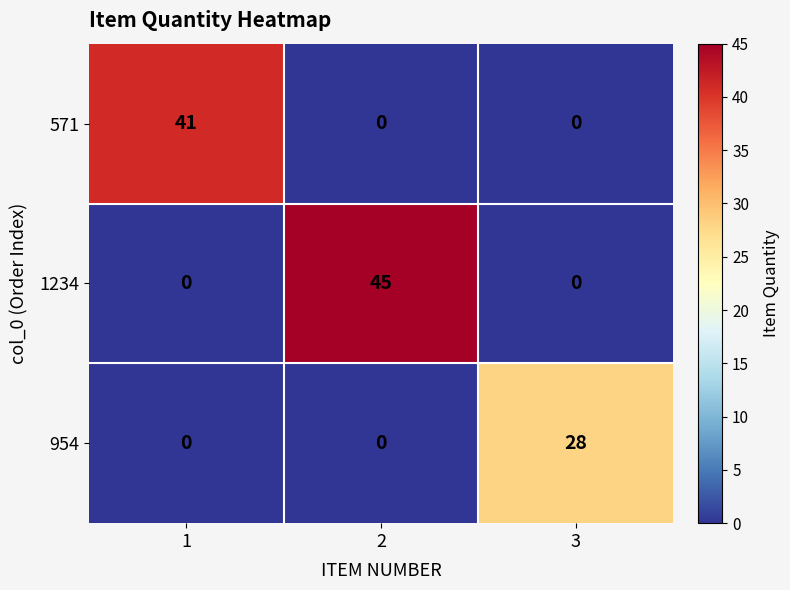

Count the number of data series in this chart.

3